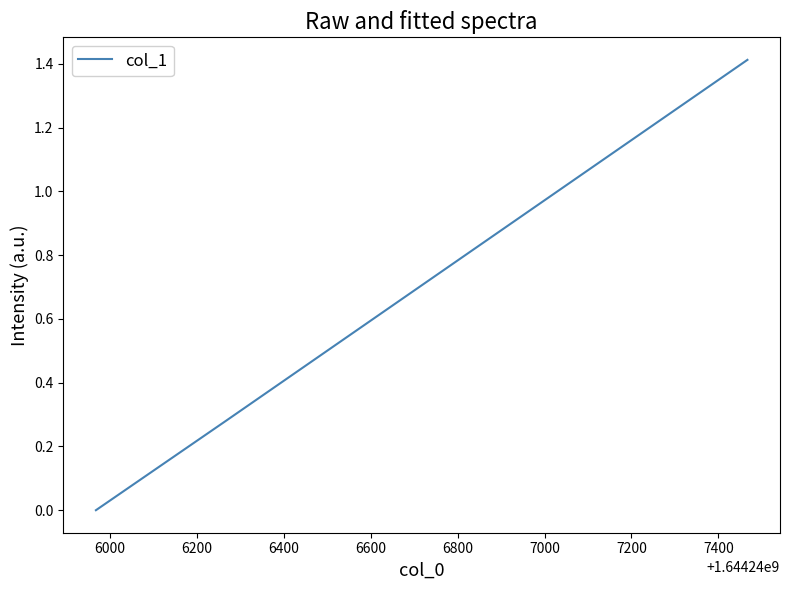

What is the average value?

0.7